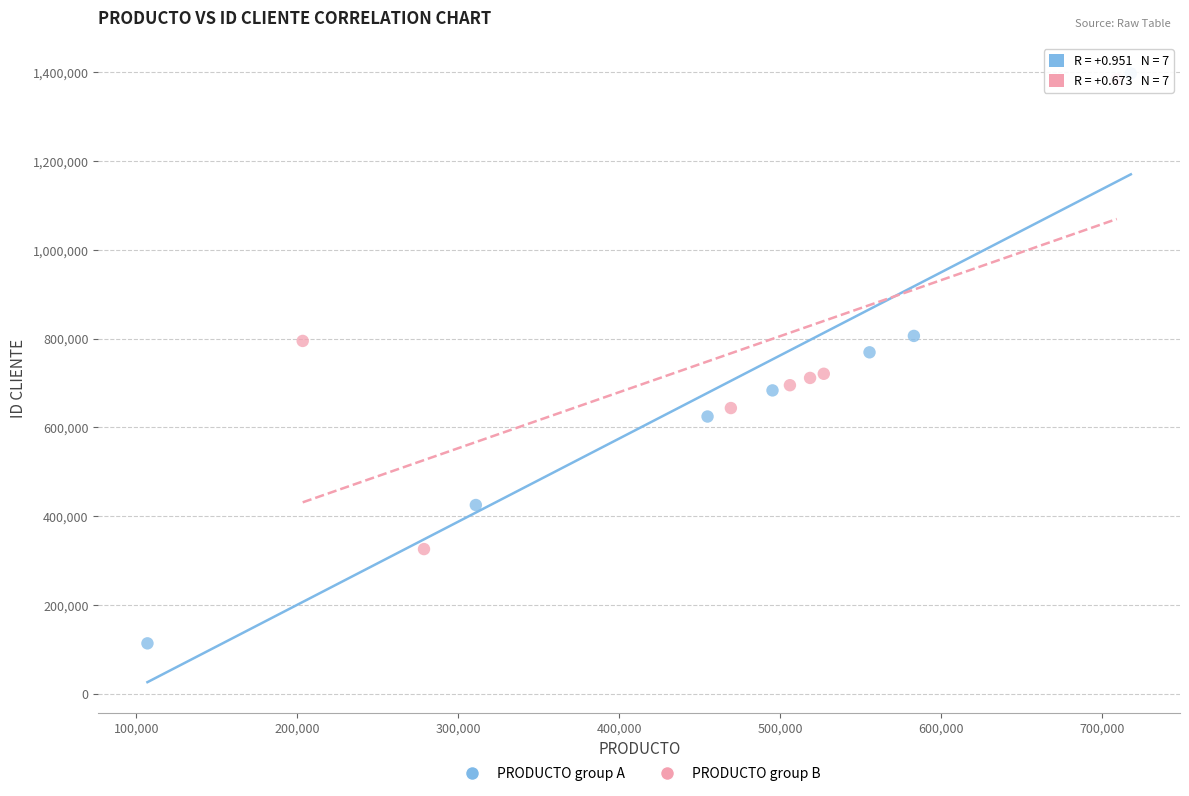

Which series has the widest spread of Y values?

PRODUCTO group A